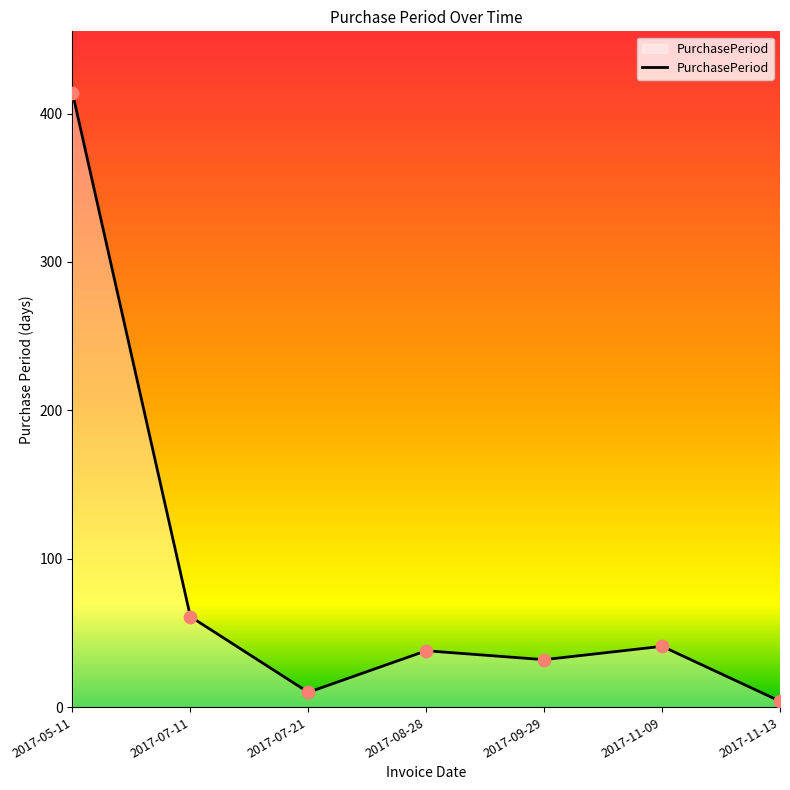

What is the change in value from 2017-05-11 to 2017-08-28?

-376